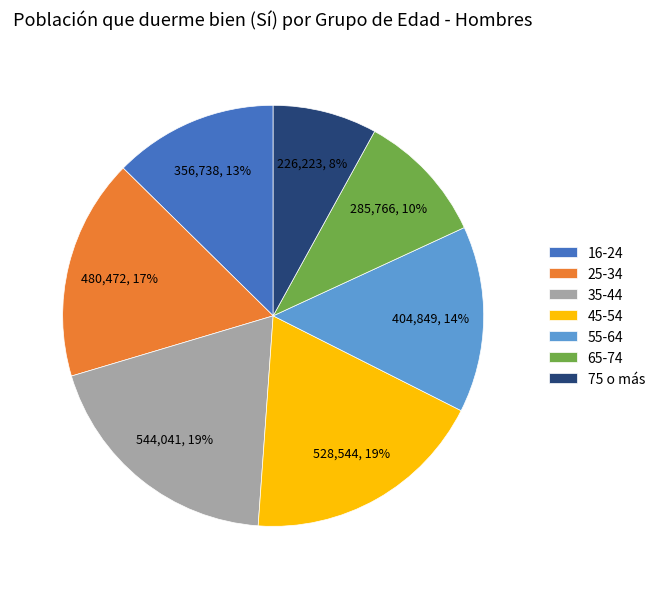

Does 55-64 represent more than half of the total?

No